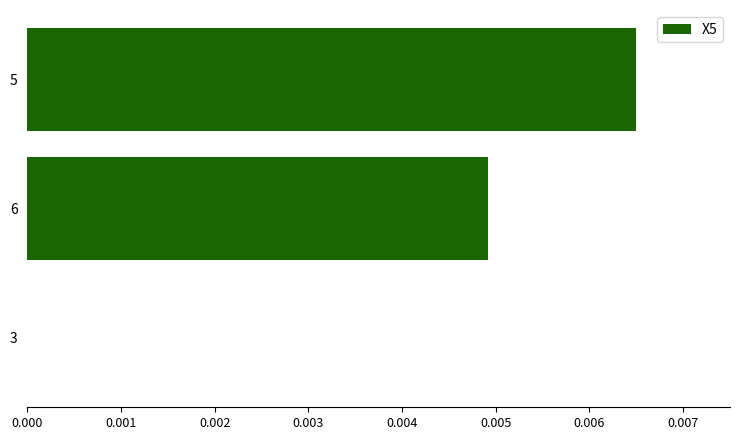

At which category does the chart reach its peak across all series?

5